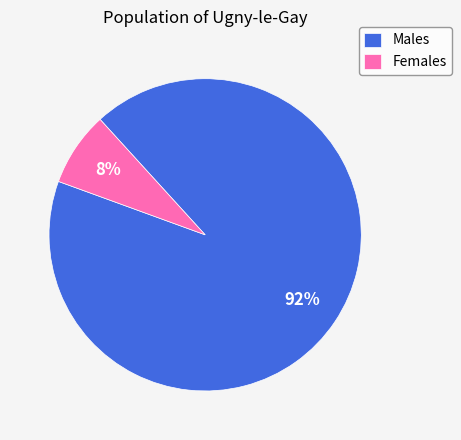

What is the smallest slice in the pie chart?

Females